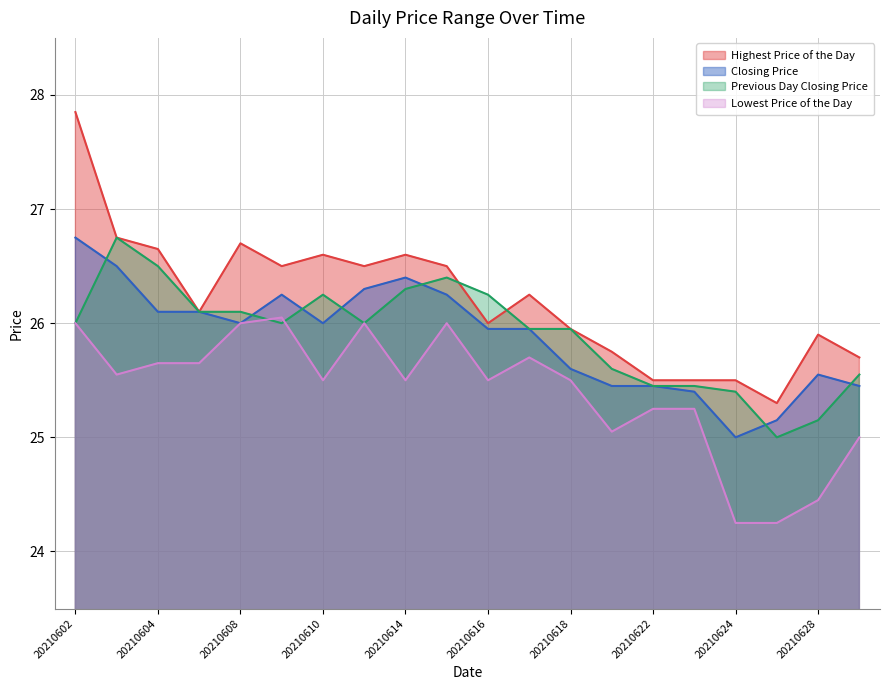

How many interior local valleys does the Previous Day Closing Price series have?

3